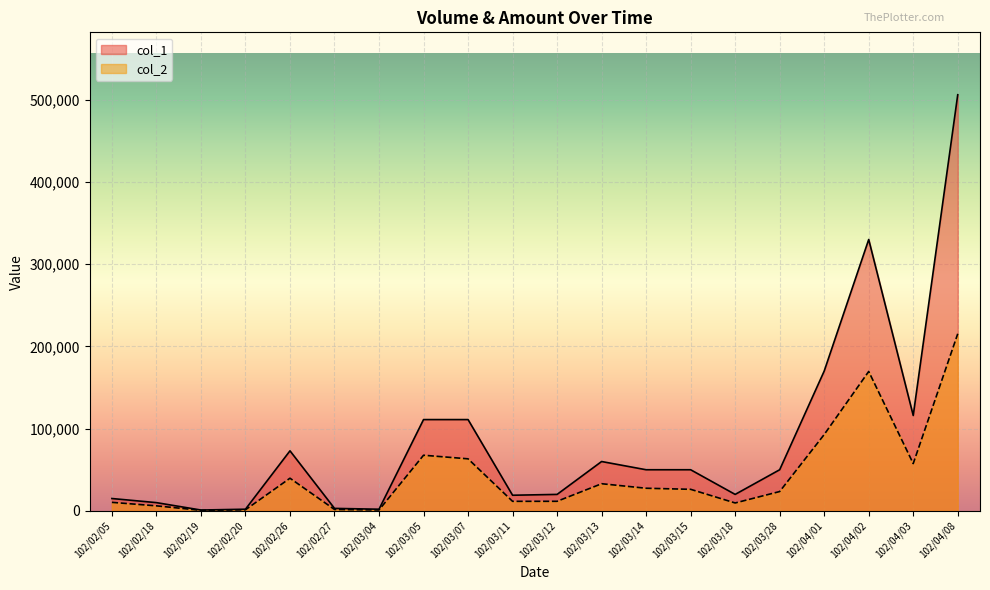

At which label does col_1 reach its peak?

102/04/08